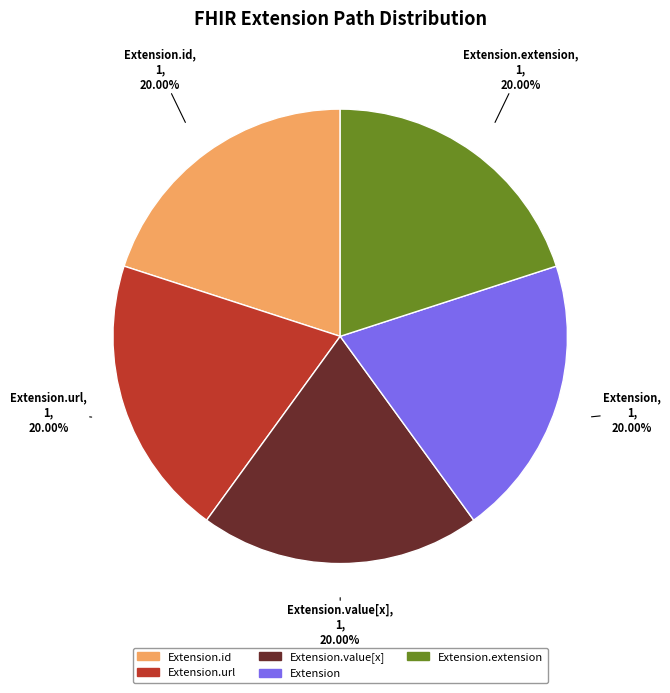

Is there any slice that represents more than half of the pie?

No